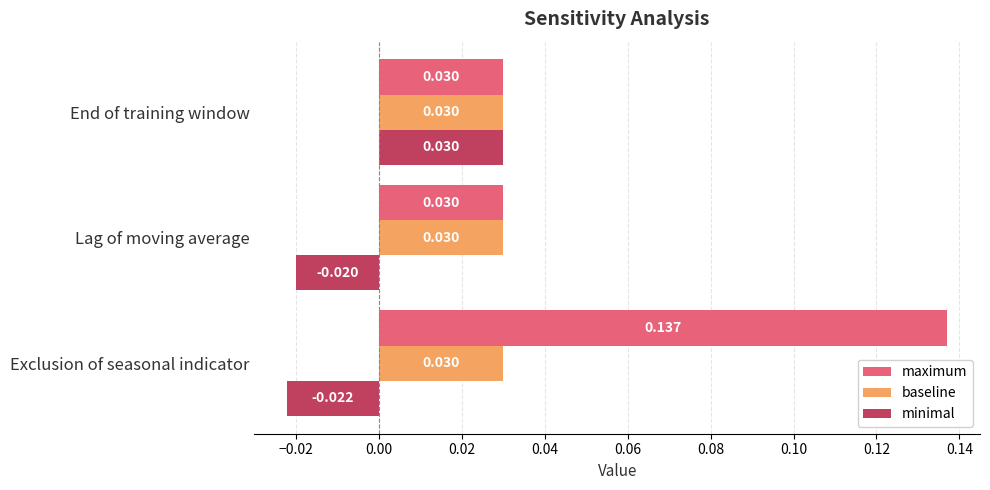

Rank the categories by minimal value from lowest to highest.

Exclusion of seasonal indicator, Lag of moving average, End of training window